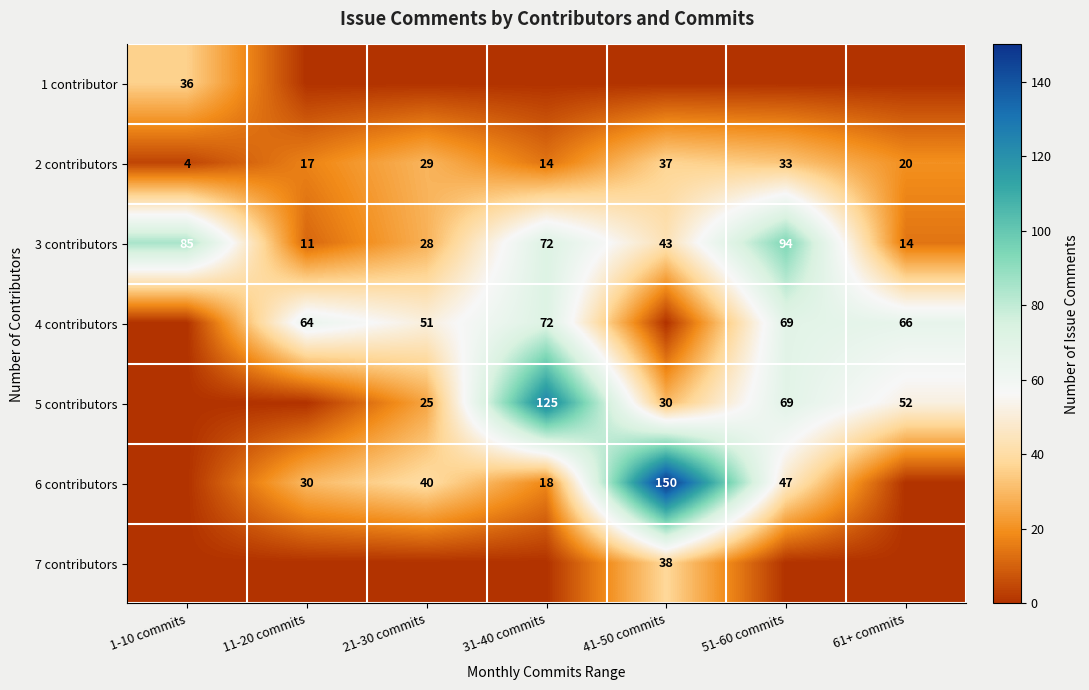

True or false: 3 contributors has a value of 34 at 51-60 commits.

False